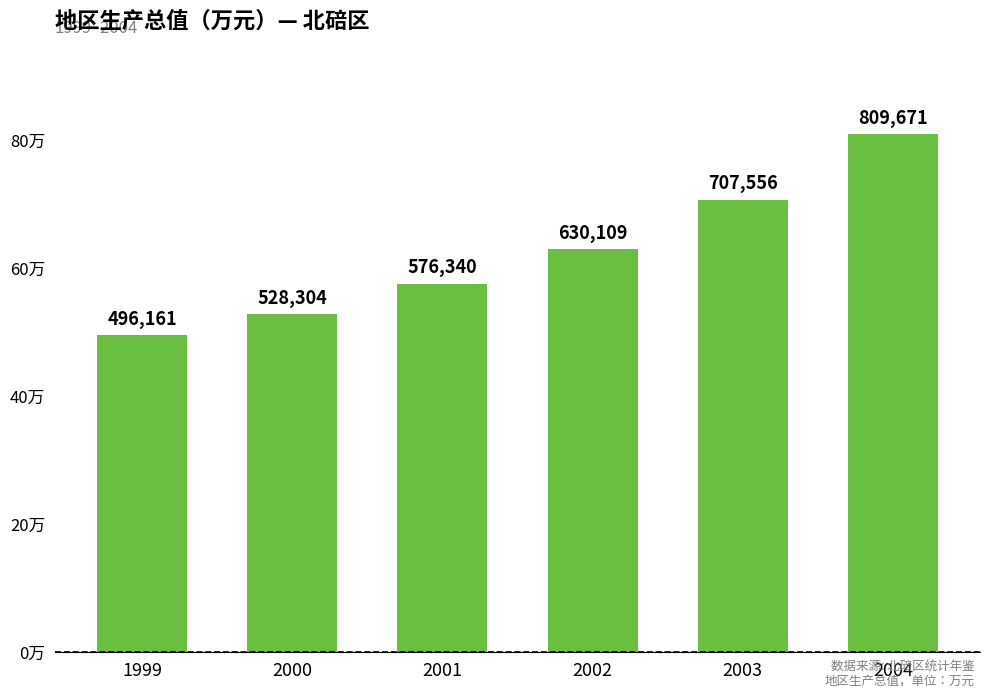

What is the difference between the maximum and minimum values?

313510